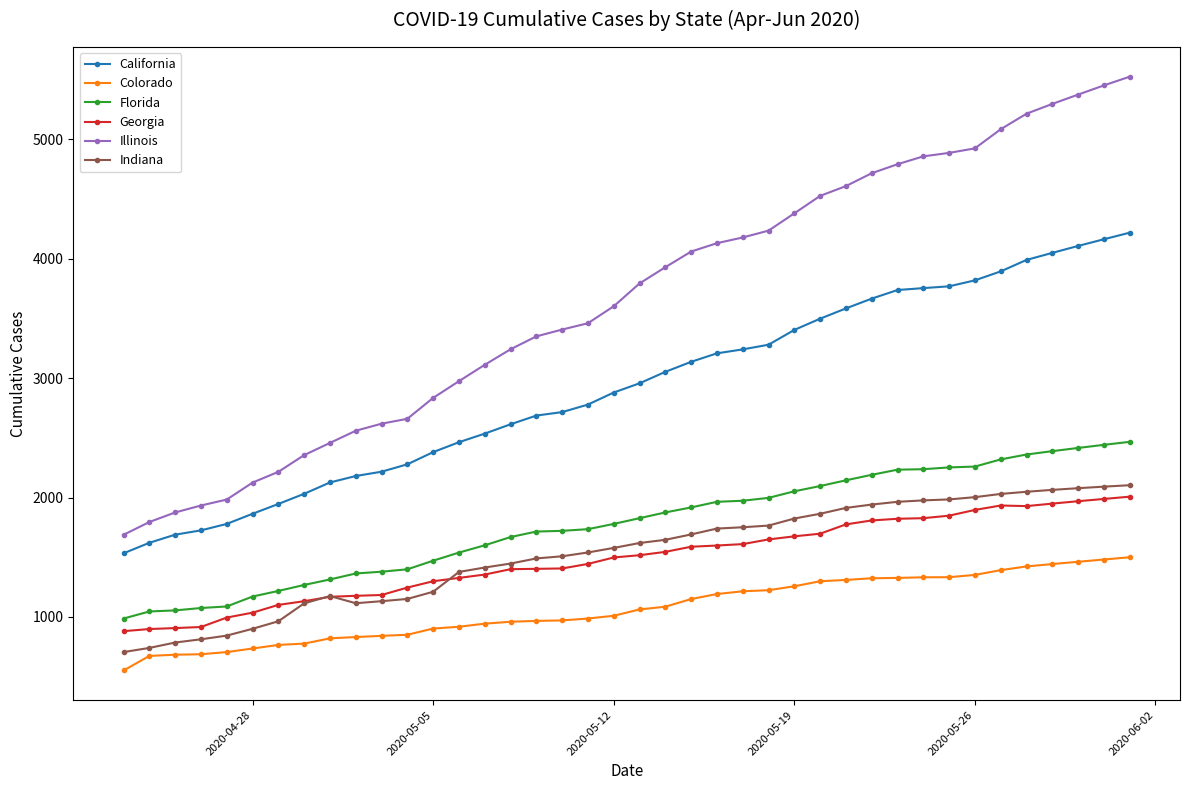

Which series has the largest range (max minus min)?

Illinois